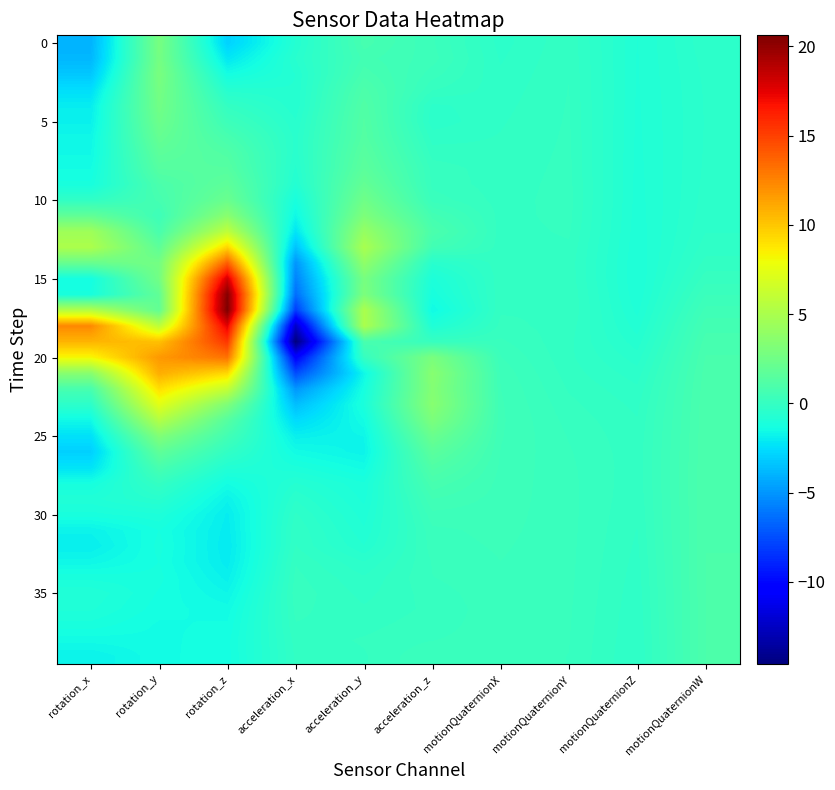

At which category is the sum across all series the highest?

rotation_z